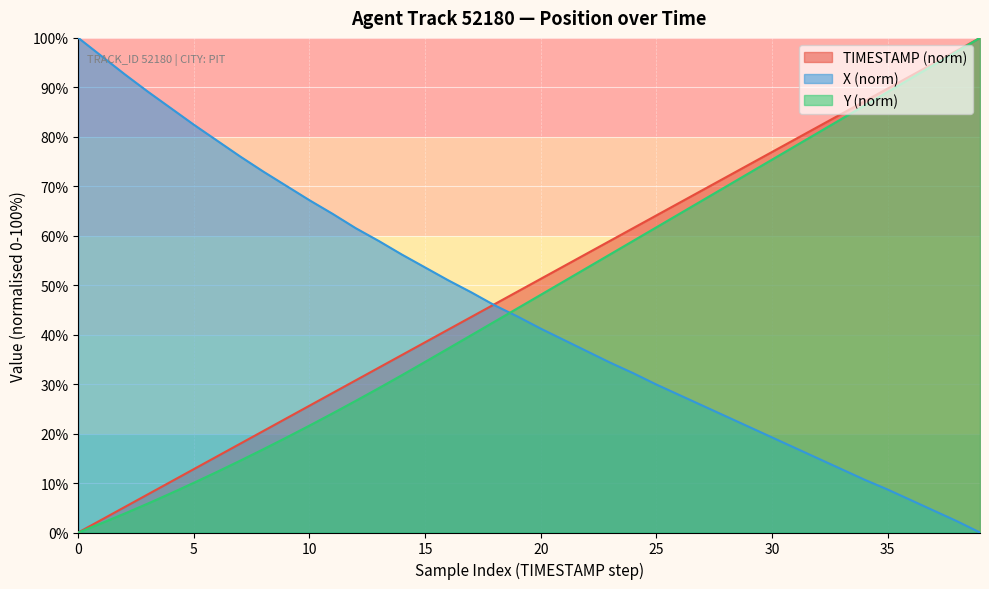

Is it true that Y (norm) equals 49.1 at 30?

False